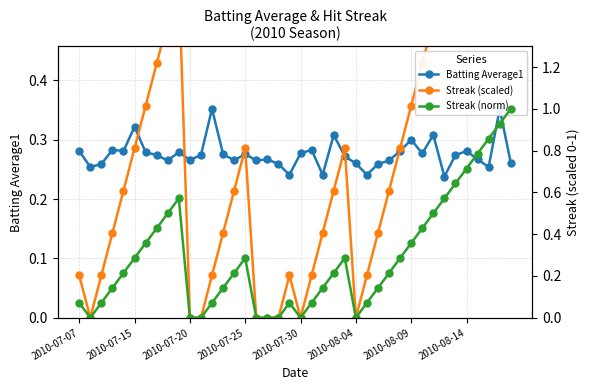

Count the Batting Average1 values in the range 0 to 1.

40